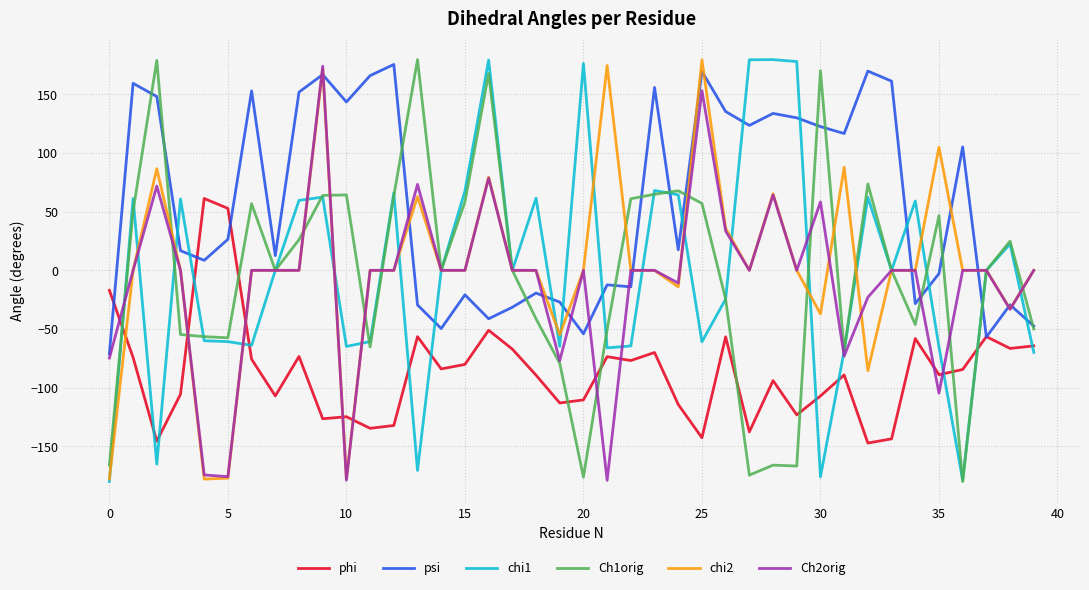

What is the lowest value of the Ch2orig series?

-178.9